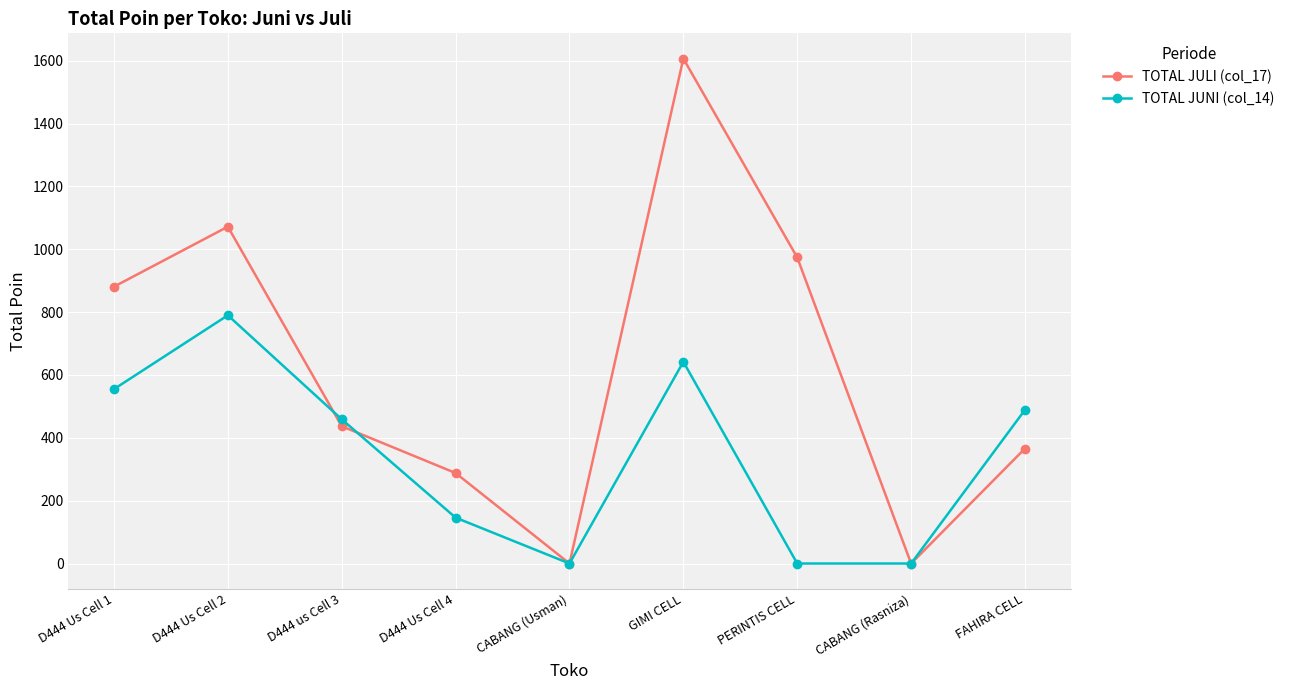

What is the sum of all TOTAL JULI (col_17) values?

5625